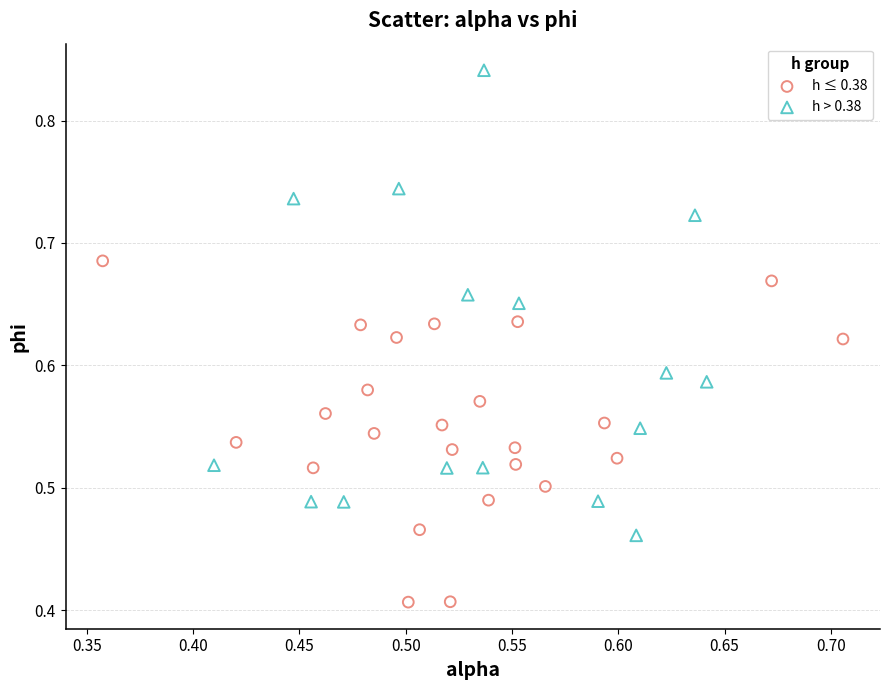

Which series reaches the maximum Y coordinate?

h > 0.38